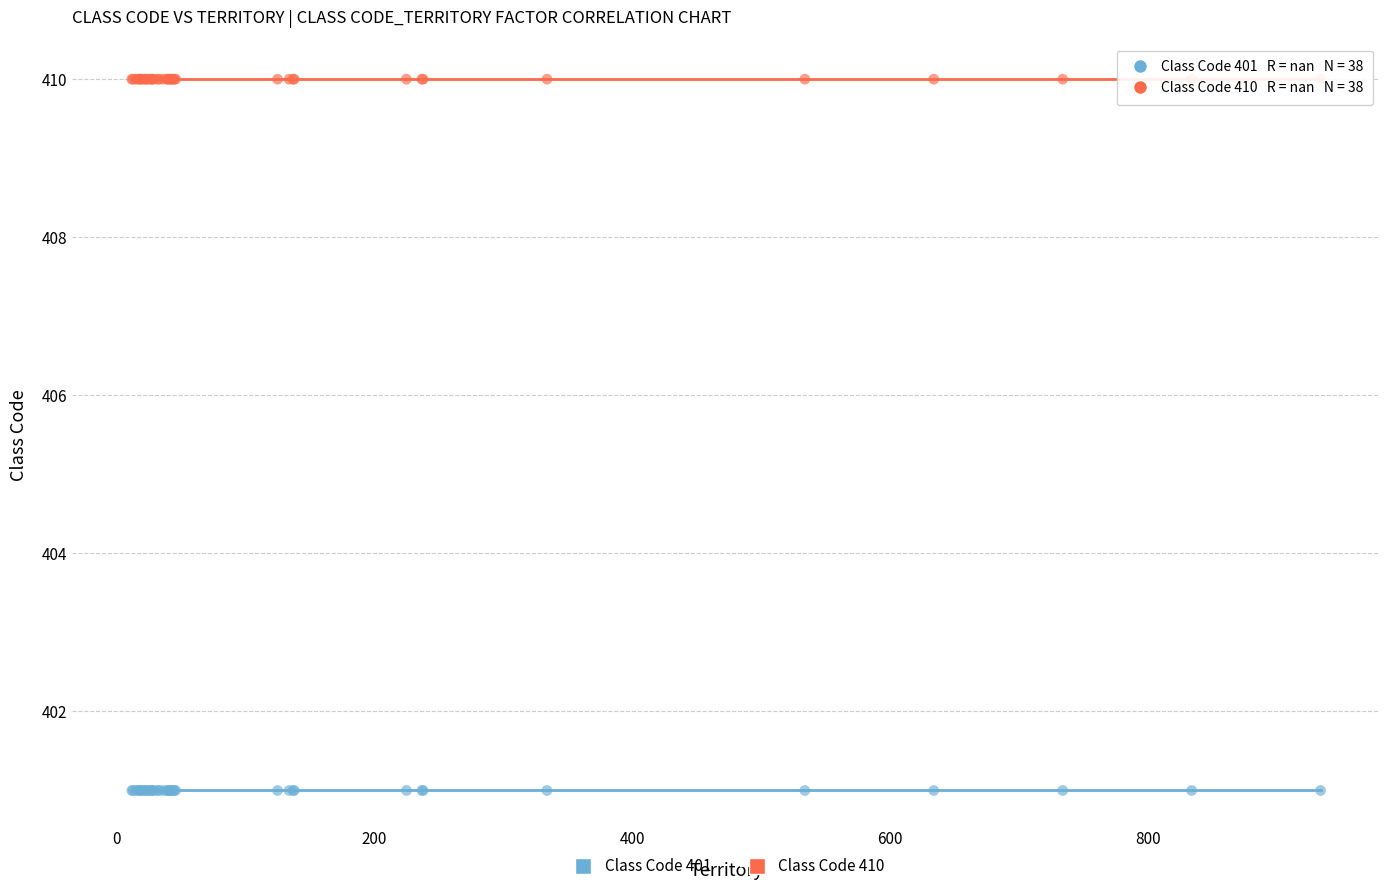

Which series contains the highest Y value?

Class Code 410